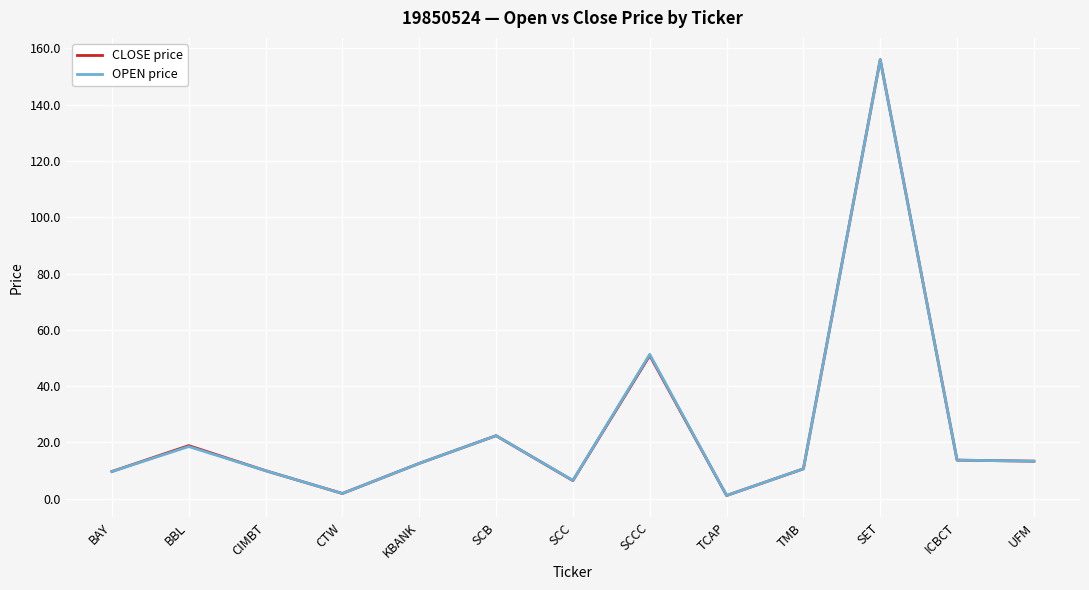

Which series has the largest range (max minus min)?

CLOSE price